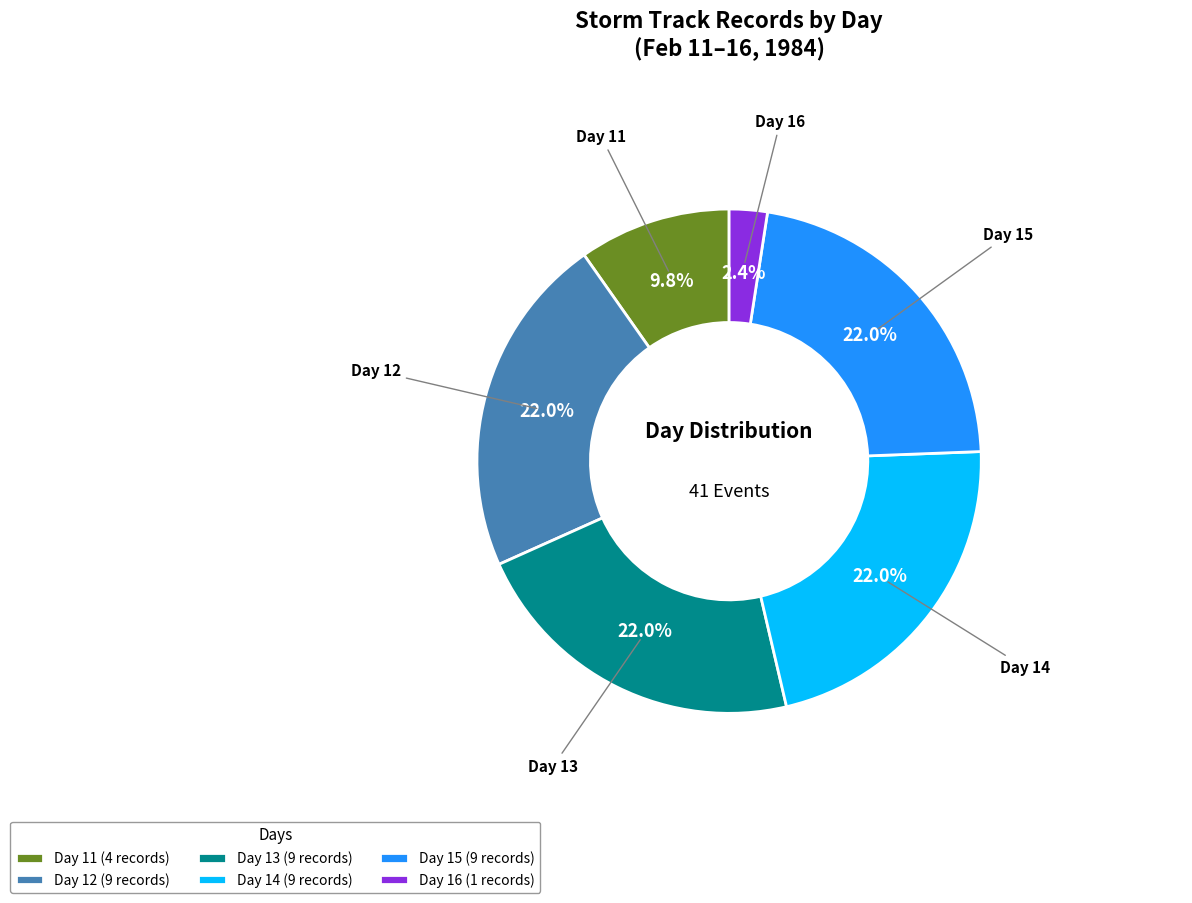

Approximately how many times larger is the value at Day 12 compared to Day 14?

1.0